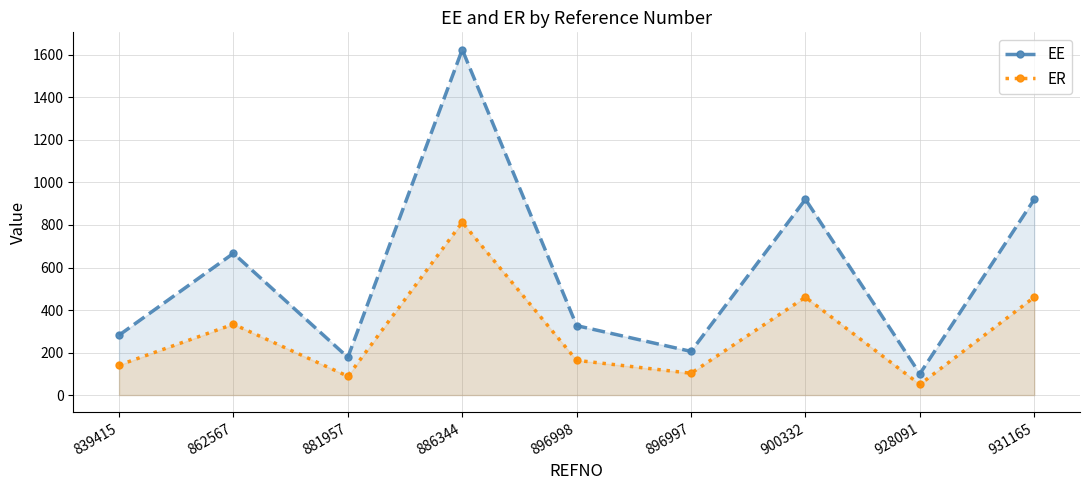

True or false: ER has more than 0 interior local peaks.

True